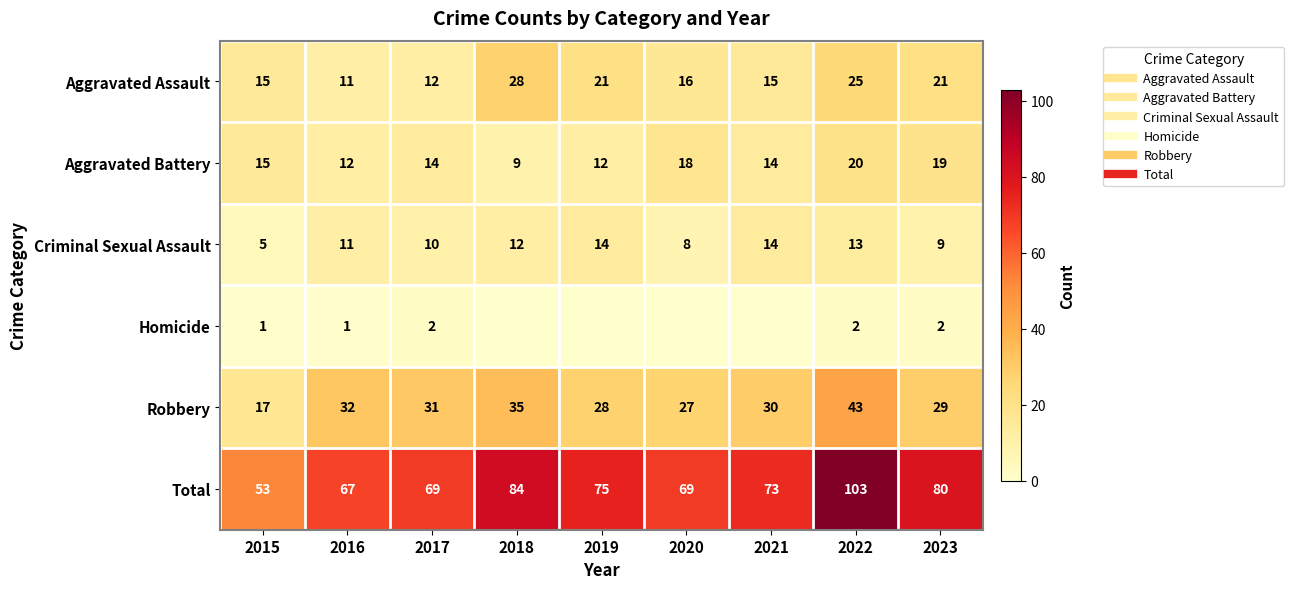

Which series has the widest spread of values?

Total